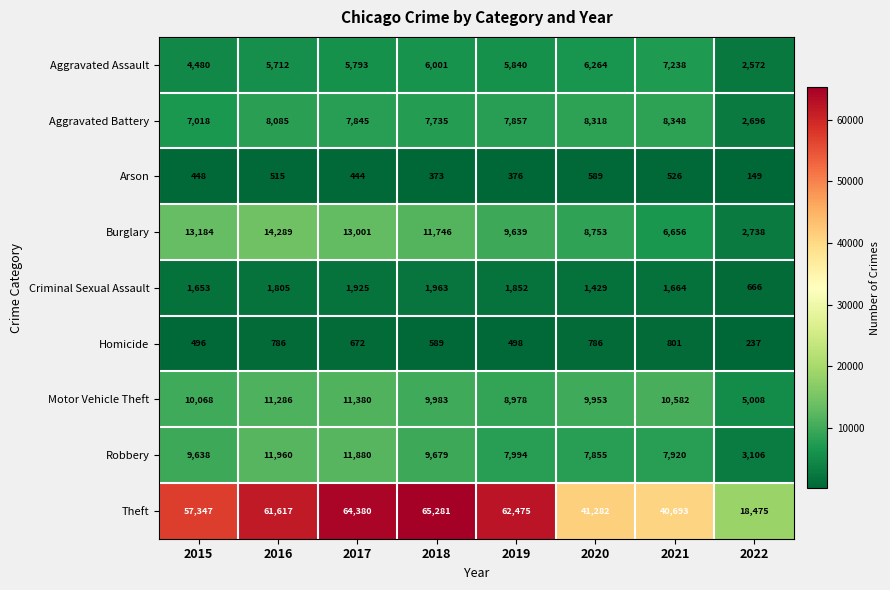

How many categories are shown in the chart?

8